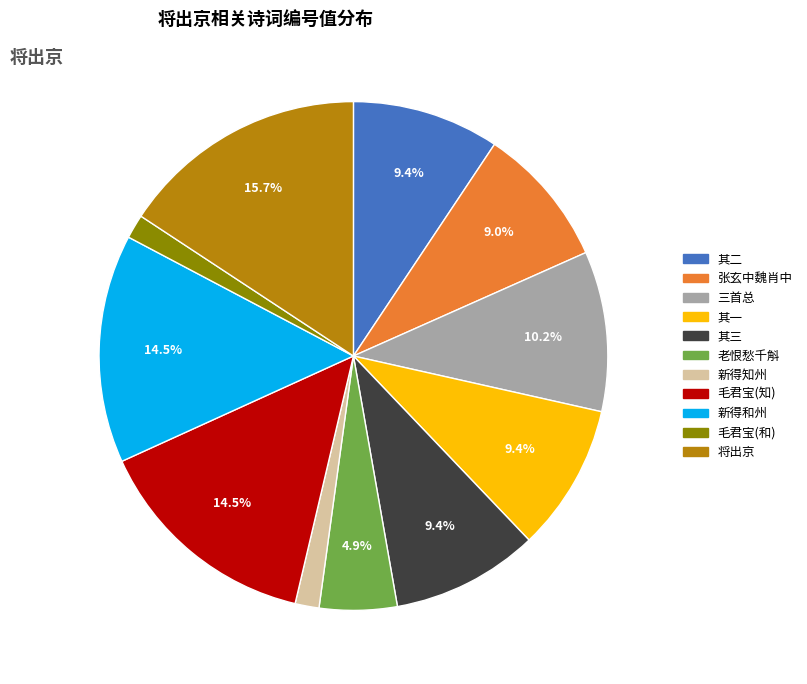

Is there a majority slice in this chart?

No